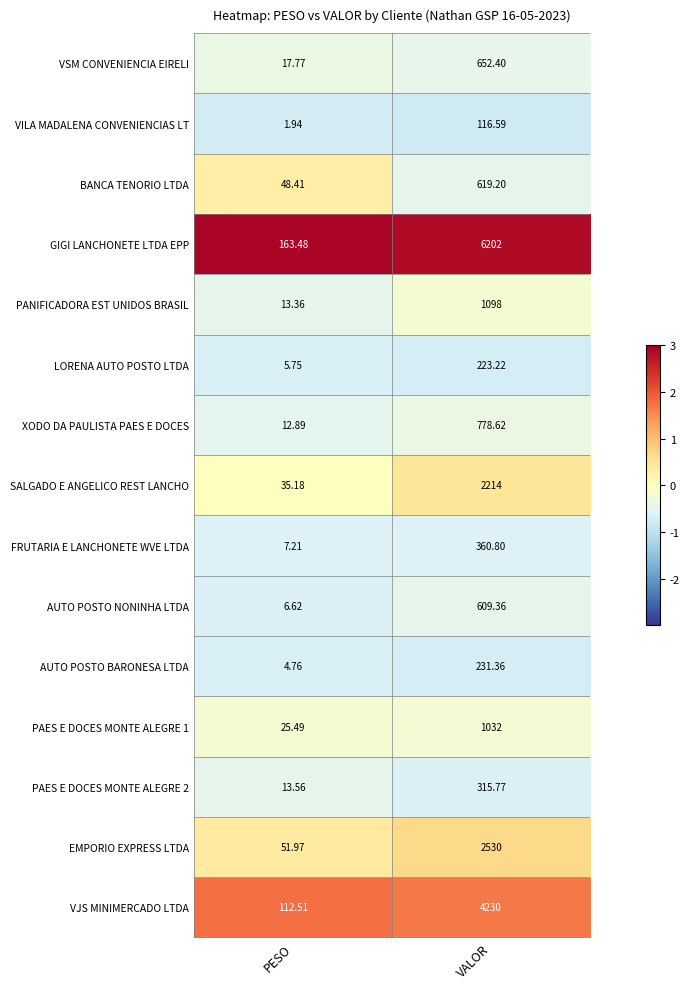

At which label does VILA MADALENA CONVENIENCIAS LT reach its minimum?

PESO